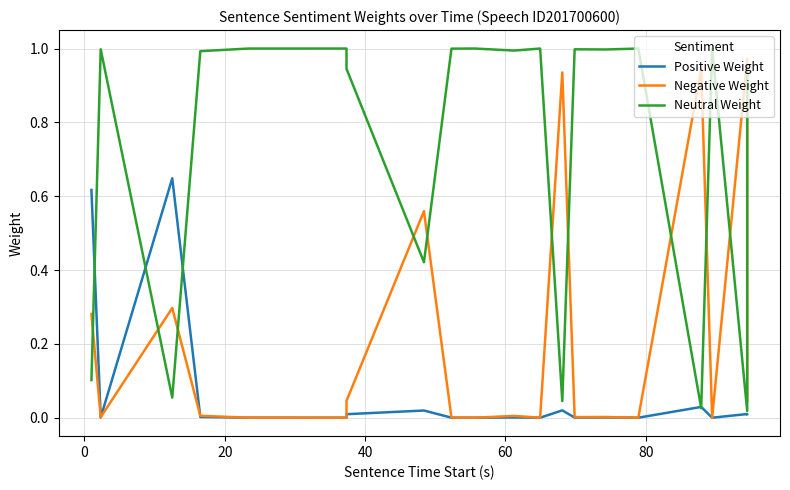

Which series has the largest total across all categories?

Neutral Weight